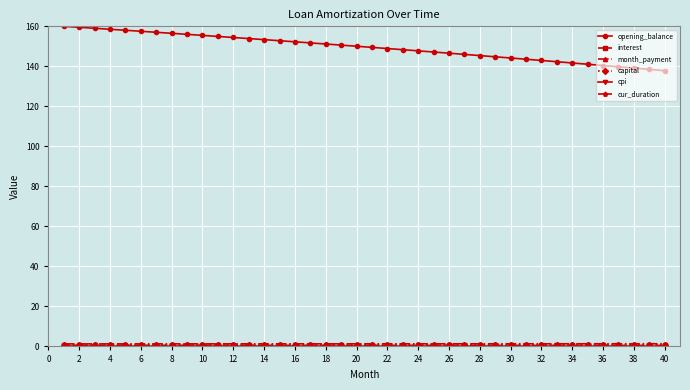

What is the greatest value displayed?

160.0